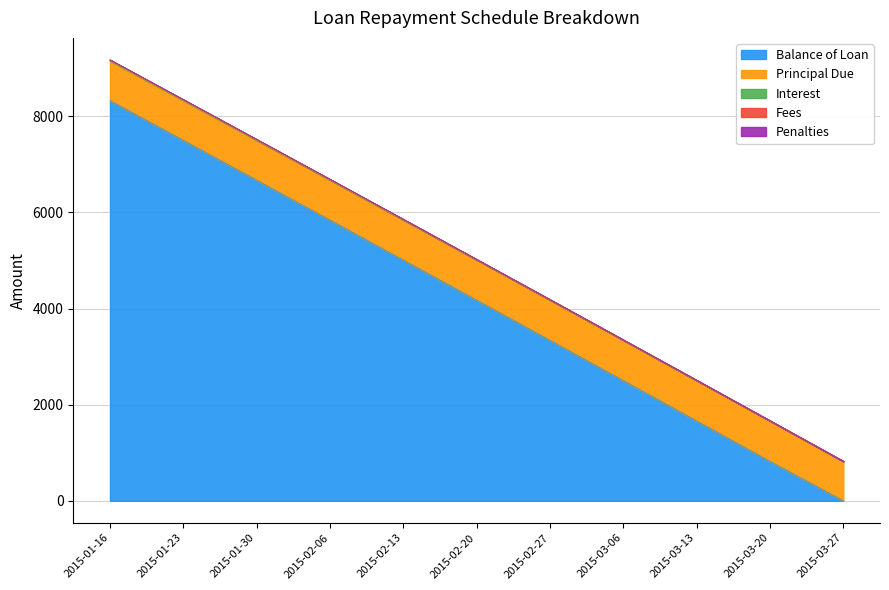

What is the average value of the Balance of Loan series?

4169.4